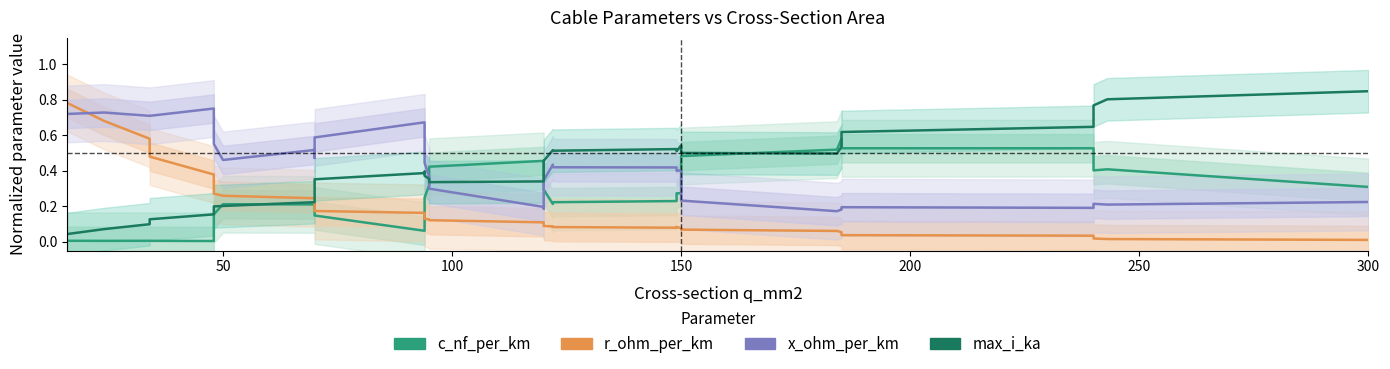

How many categories are shown in the chart?

40